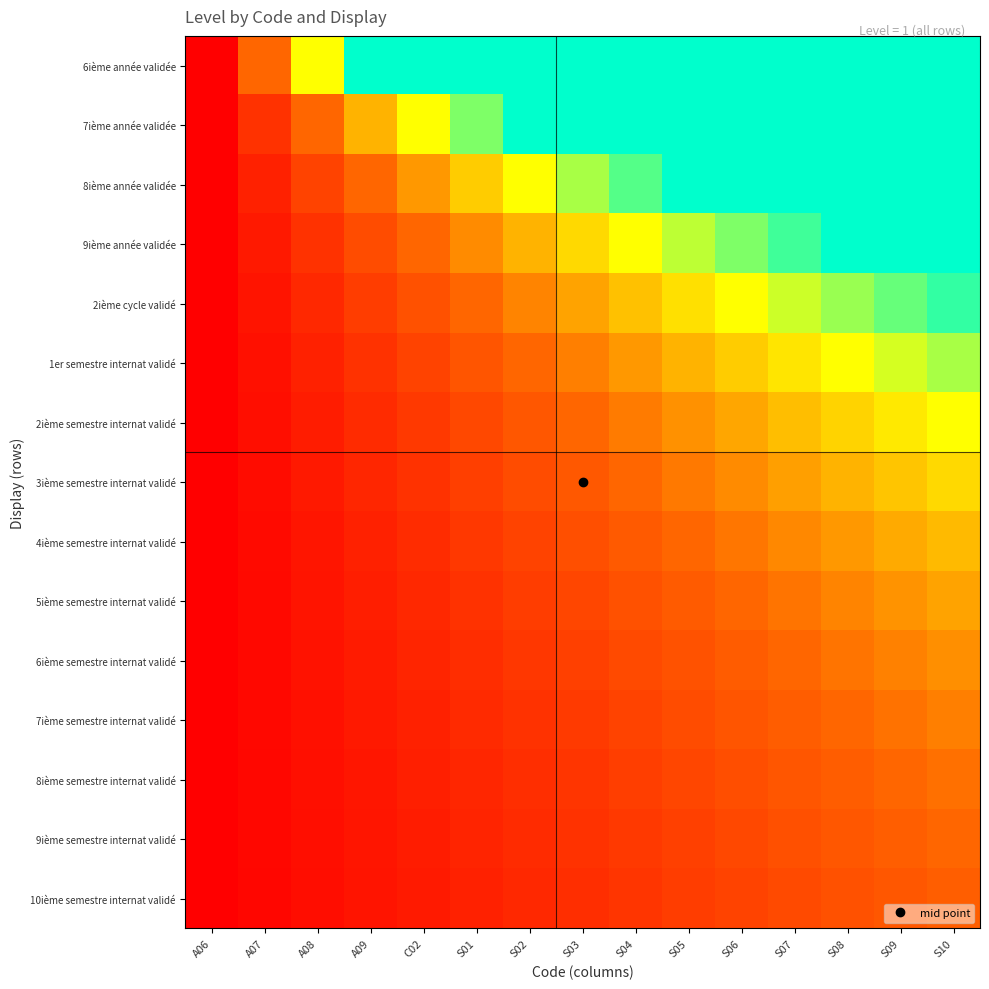

Which category has the lowest value across all series?

A06